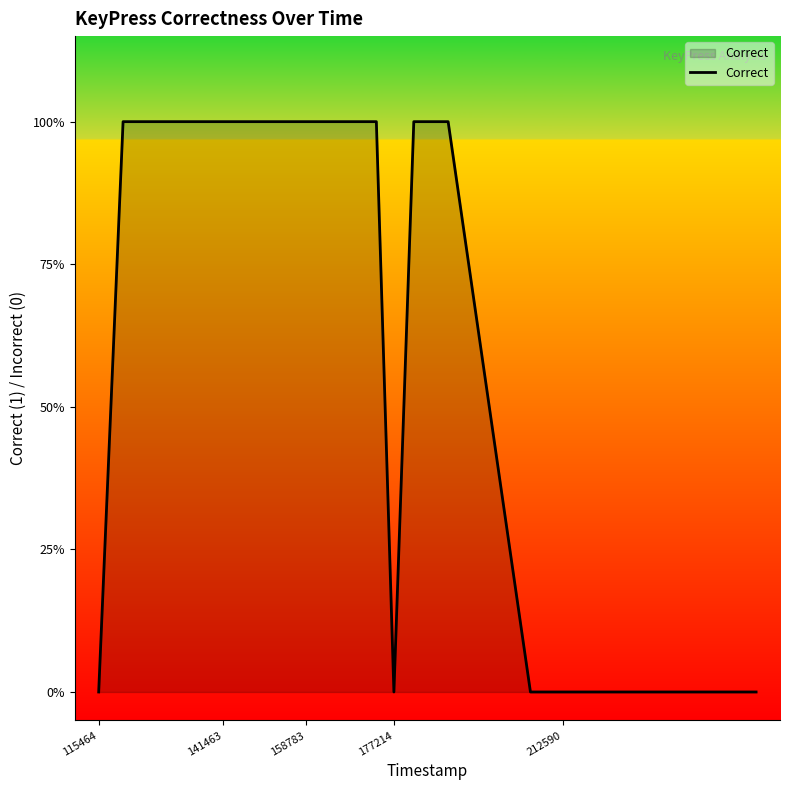

Does the chart display data point markers on the line(s)?

No